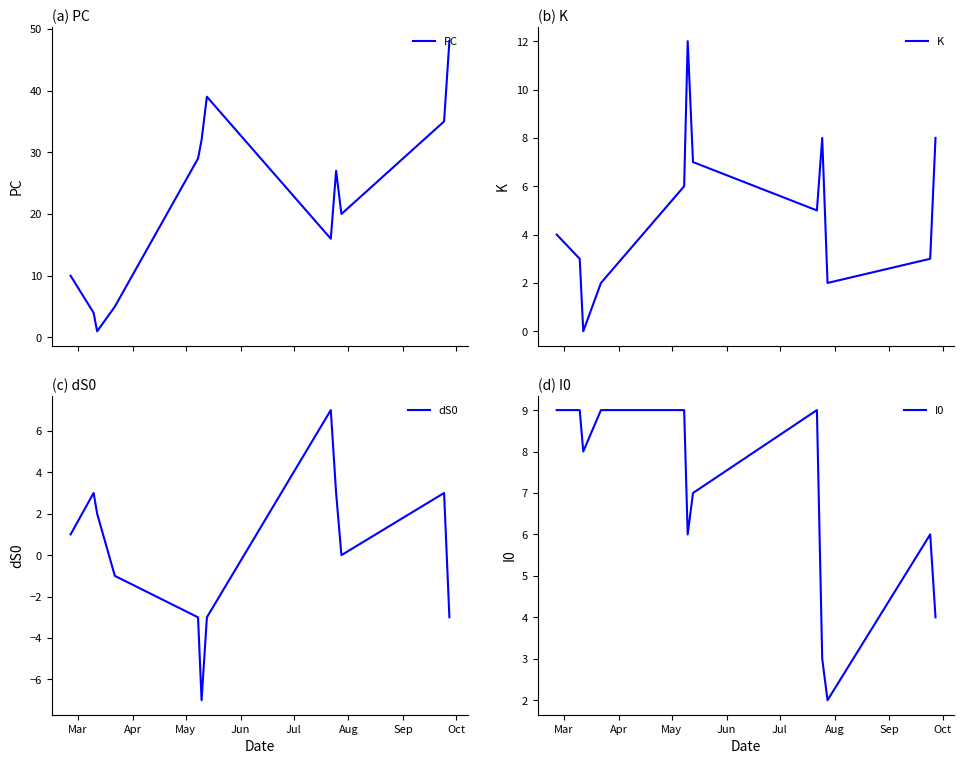

What is the maximum value for PC?

48